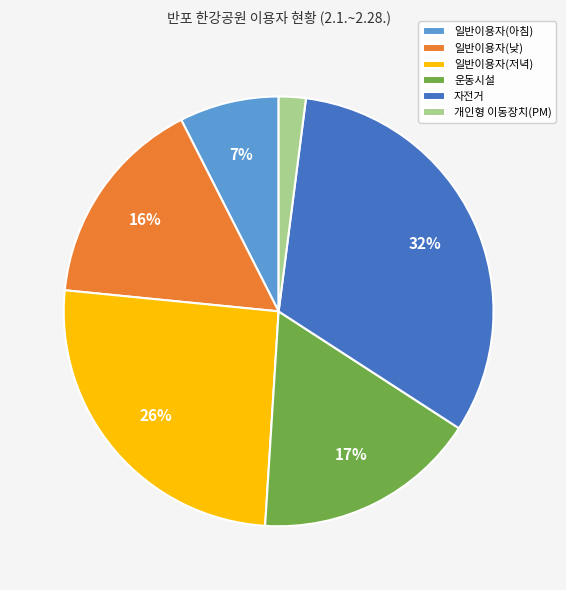

What is the largest slice in the pie chart?

자전거